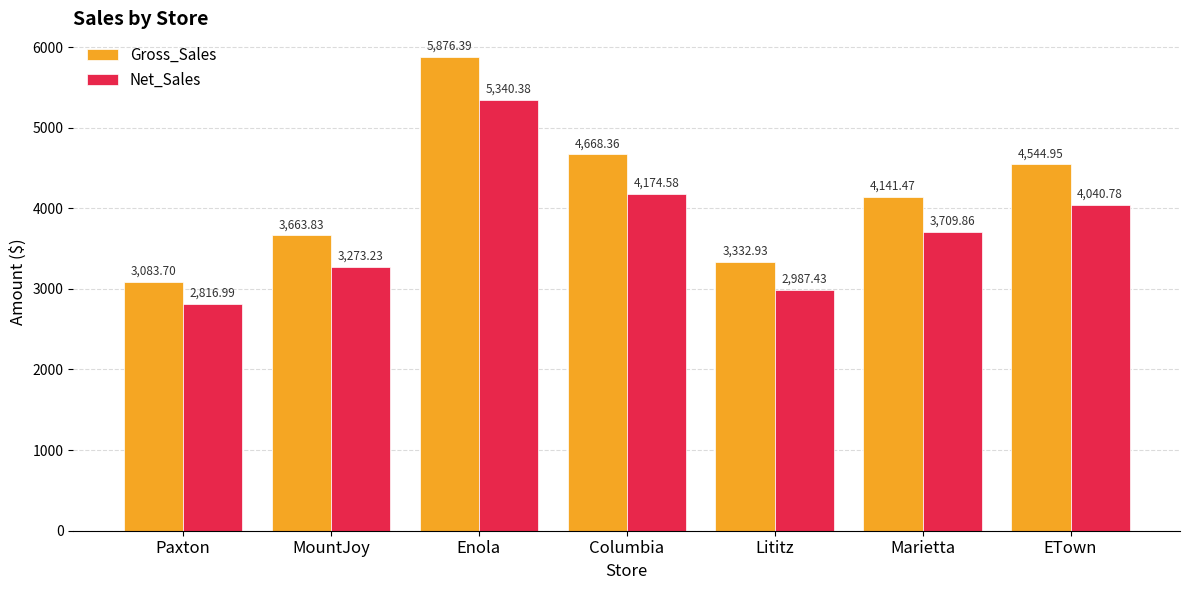

Where does the Gross_Sales series first go above 4141?

Enola